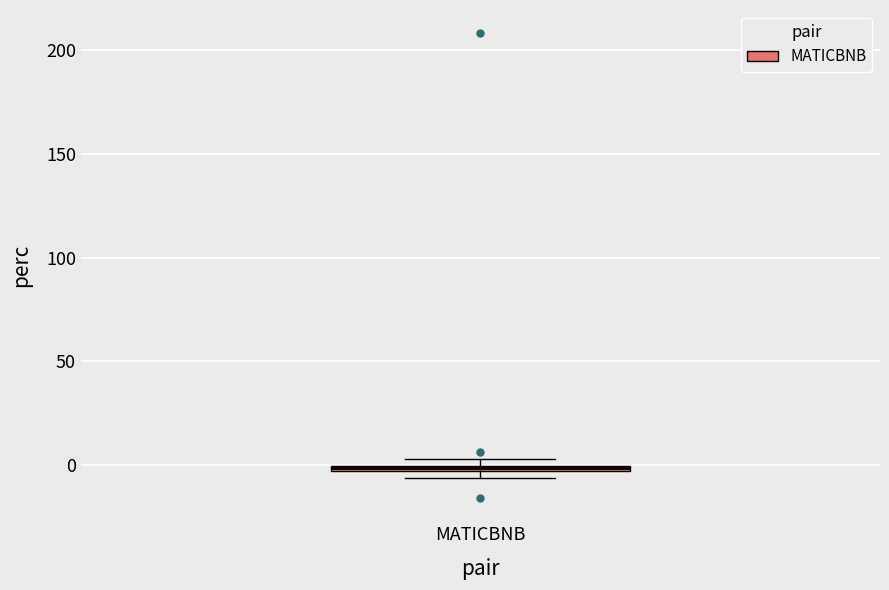

Where is the lower edge of the box for MATICBNB on the y-axis? The values are not printed on the chart, so give them approximately, as read against the axis.

-5